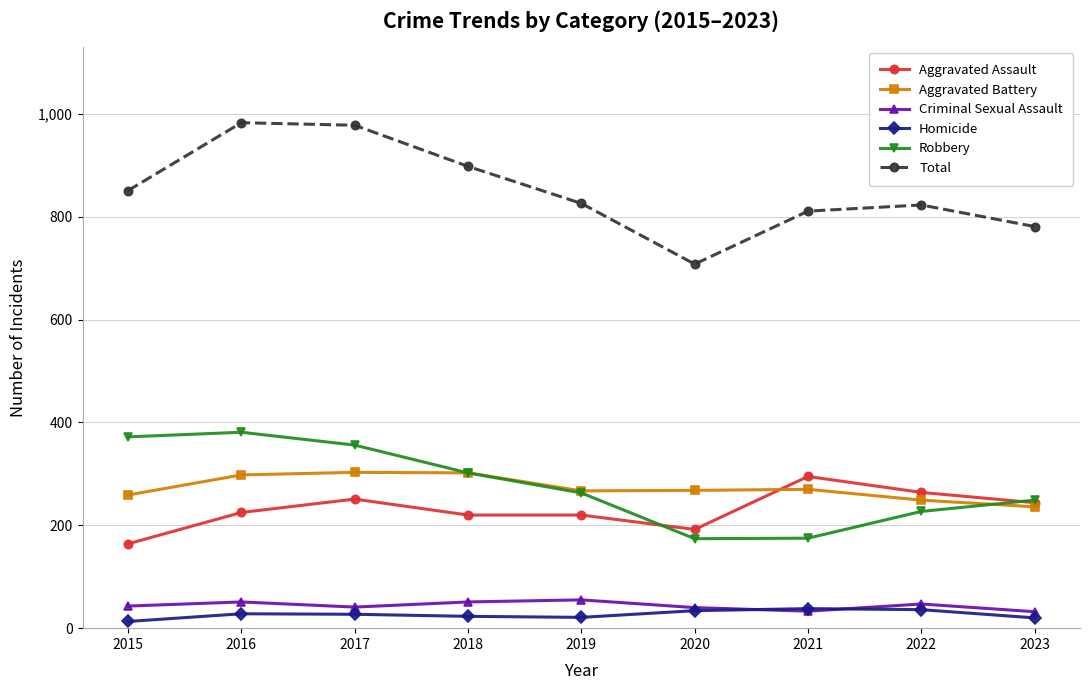

Where is the first local maximum for Aggravated Assault?

2017